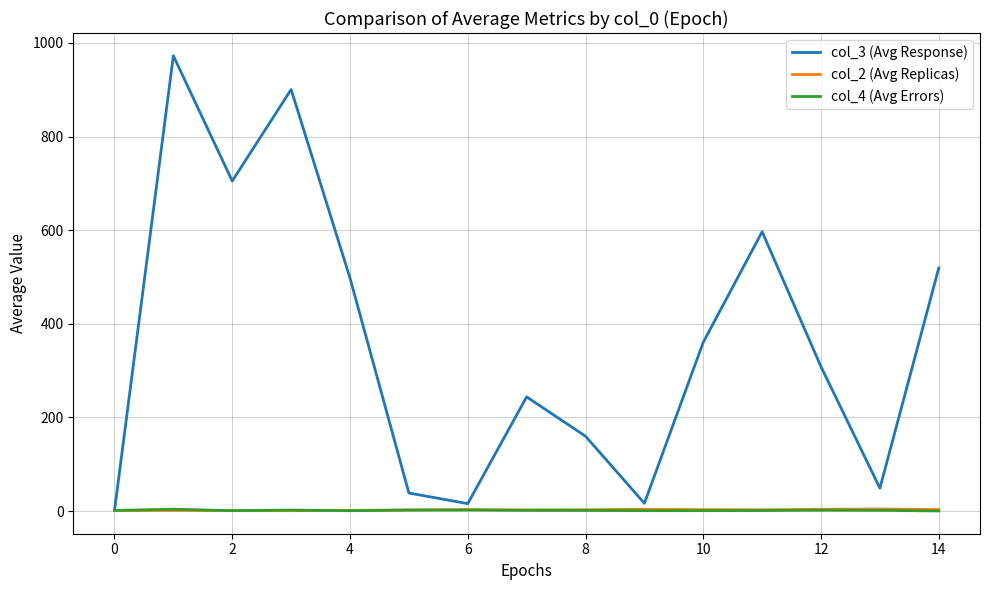

Which series has the largest total across all categories?

col_3 (Avg Response)